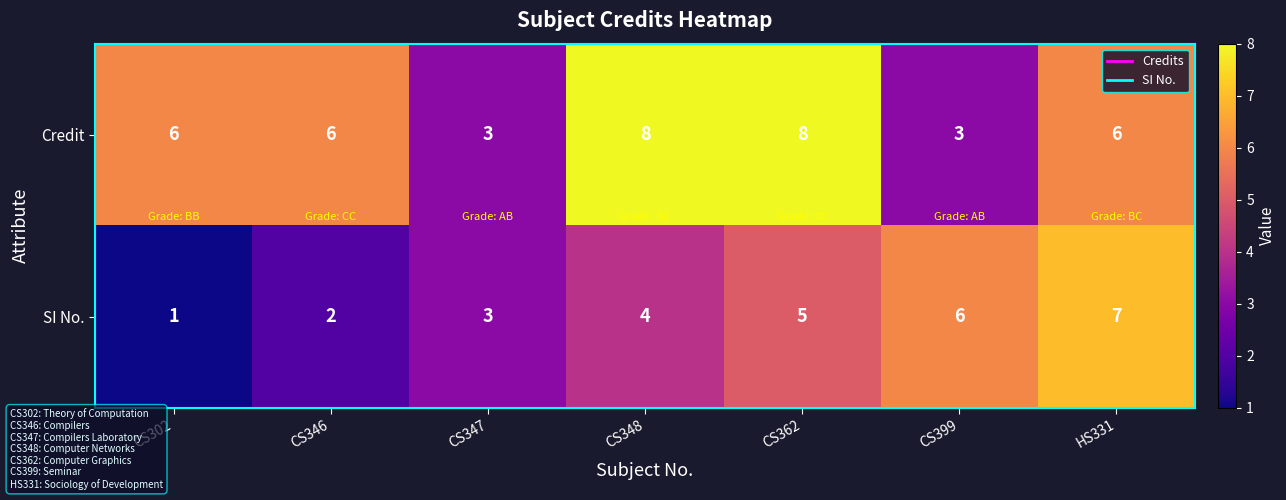

Reading left to right, transcribe all the data shown in this chart.

Credit: 6	6	3	8	8	3	6
SI No.: 1	2	3	4	5	6	7